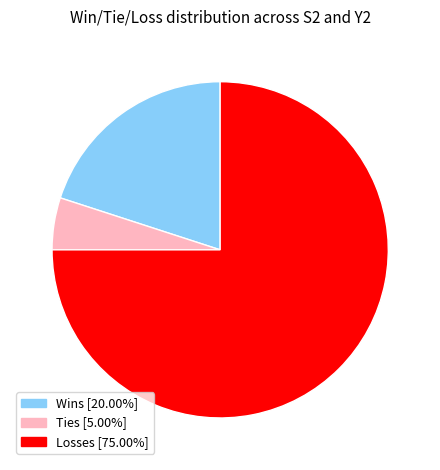

Is there a majority slice in this chart?

Yes